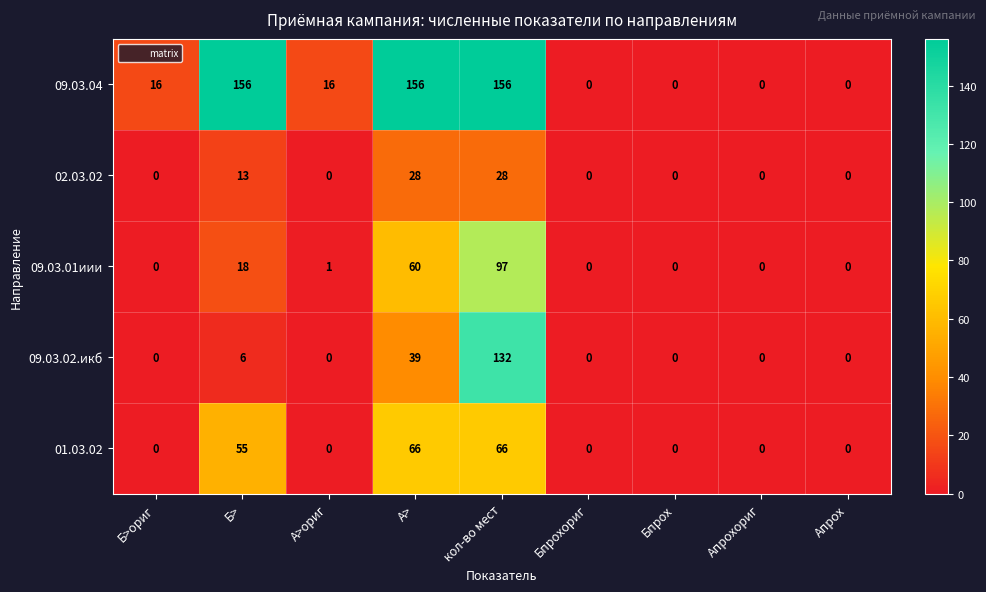

Which series has the largest range (max minus min)?

09.03.04